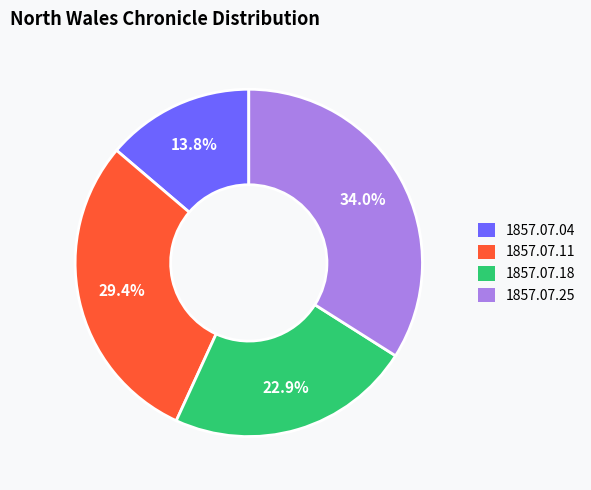

Is there any slice that represents more than half of the pie?

No